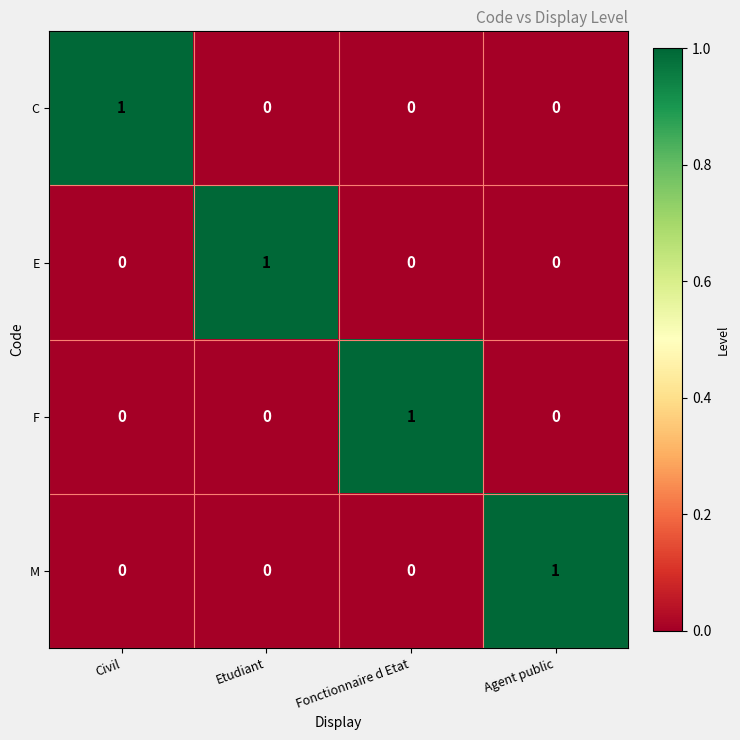

What is the spread (max minus min) of values at Fonctionnaire d Etat?

1